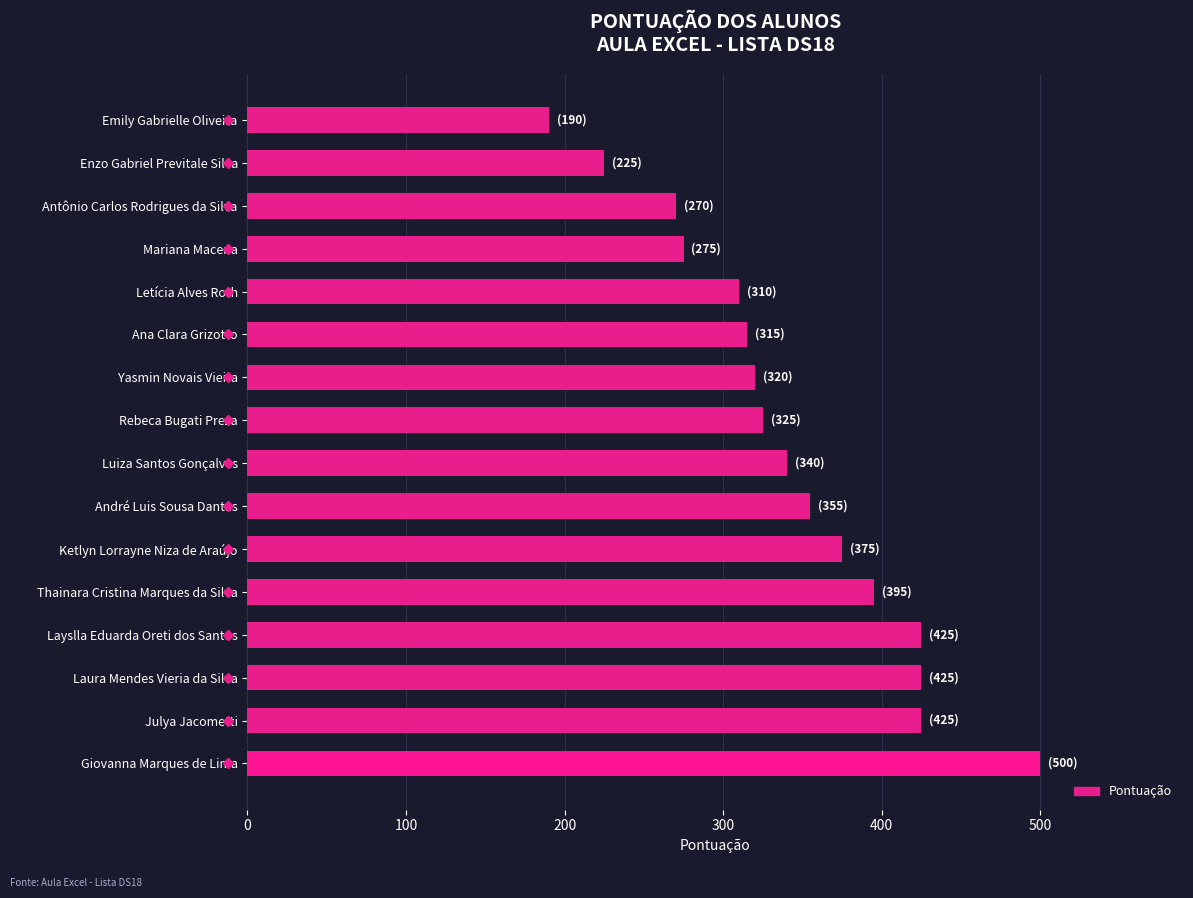

Which category has the highest value across all series?

Giovanna Marques de Lima